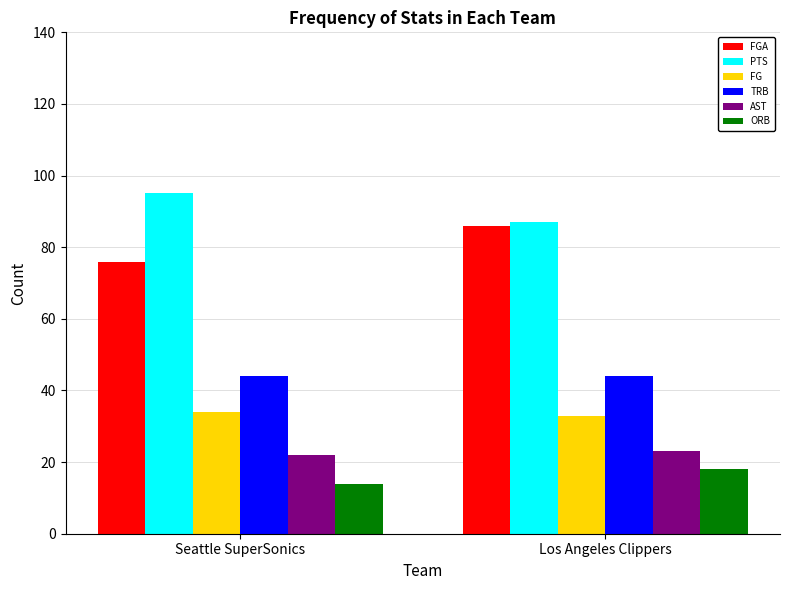

Count the FGA values in the range 76 to 86.

2